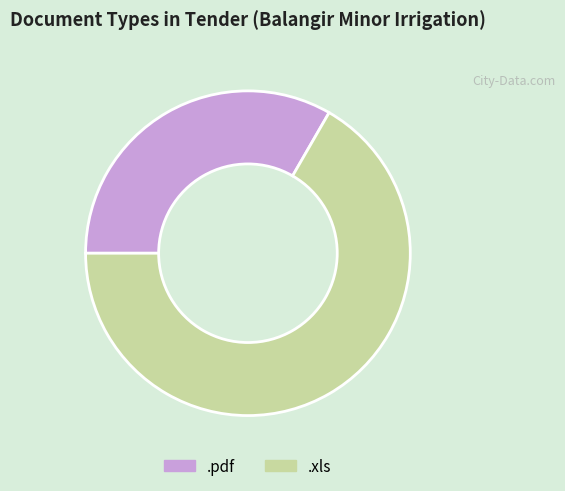

Which slice is the smallest?

.pdf